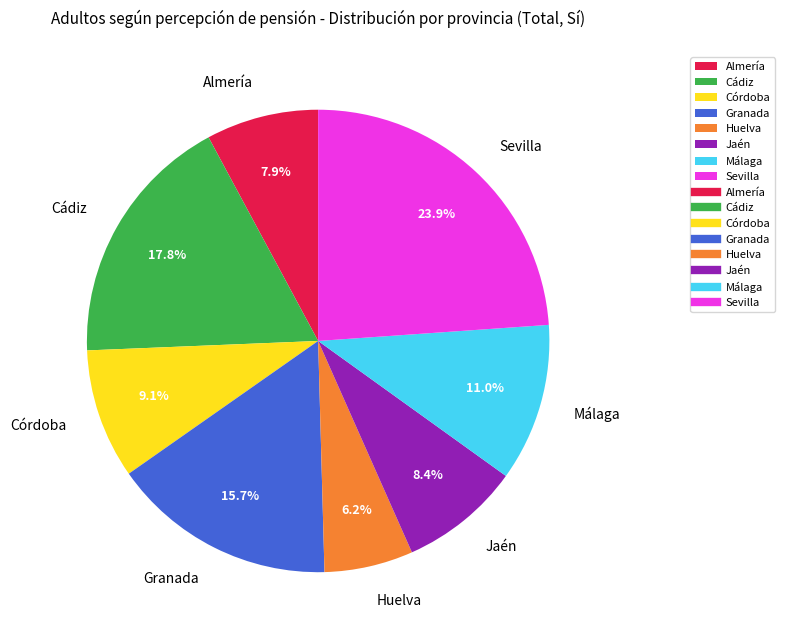

To the nearest percent, what percentage of the pie is Huelva?

6%